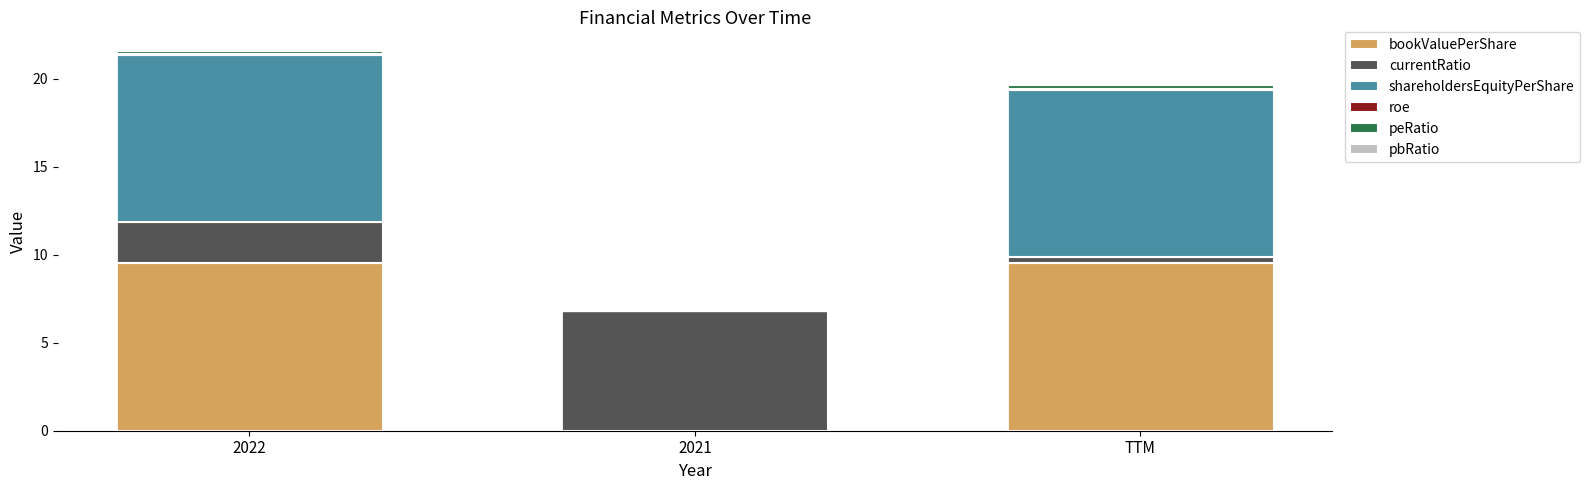

What is the highest value of the bookValuePerShare series?

9.5